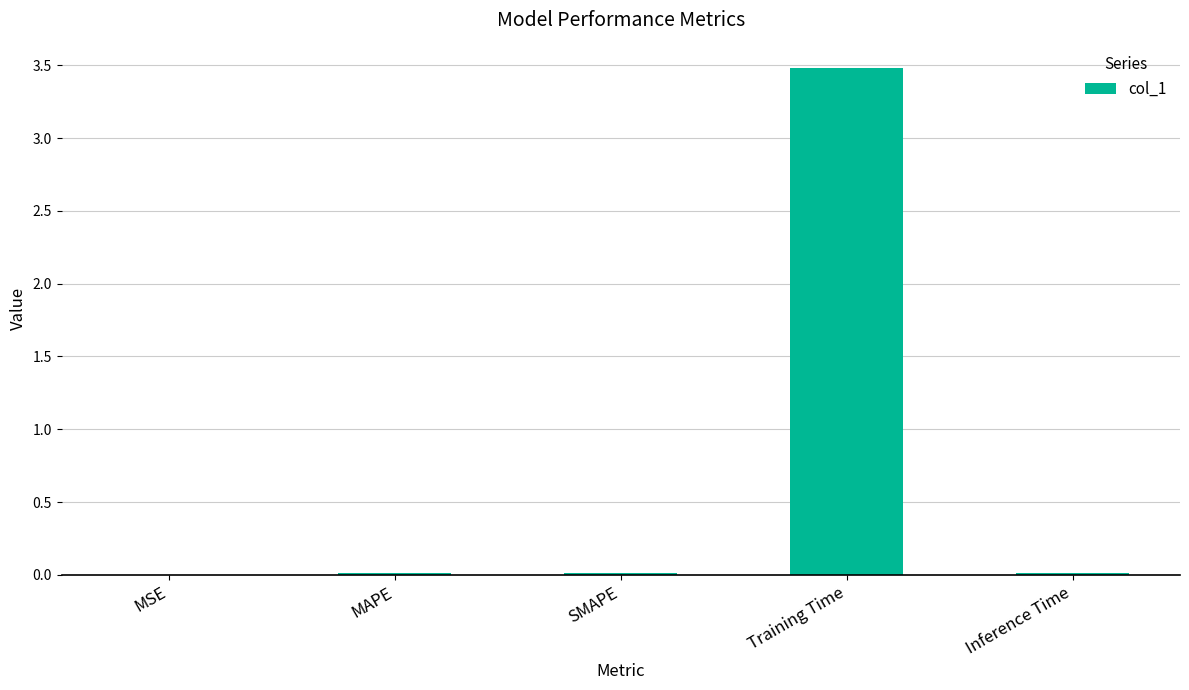

The chart shows a value of 4.6 at Training Time. True or false?

False